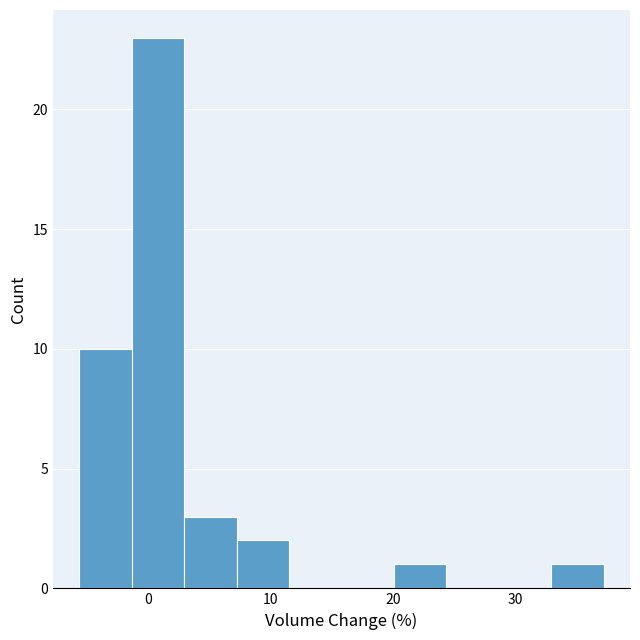

Reading left to right, list every bar in this chart as the range it spans on the x-axis followed by its height. Neither the bar edges nor the heights are printed on the chart, so give them approximately, as read against the axes.

-6 to -1: 10
-1 to 3: 23
3 to 7: 3
7 to 12: 2
12 to 16: 0
16 to 20: 0
20 to 24: 1
24 to 29: 0
29 to 33: 0
33 to 37: 1